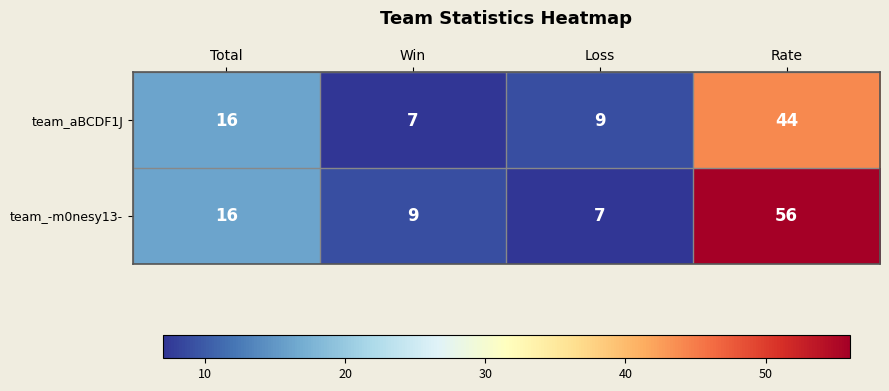

What value does the team_aBCDF1J series have at Loss?

9